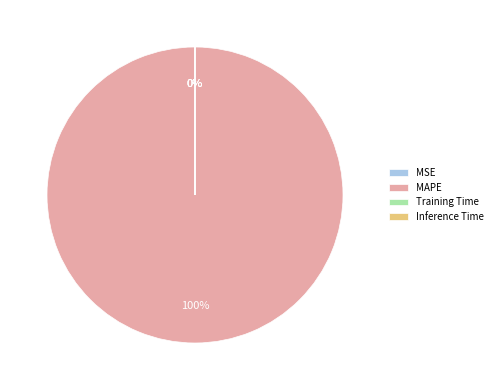

Between Training Time and Inference Time, which is larger?

Training Time